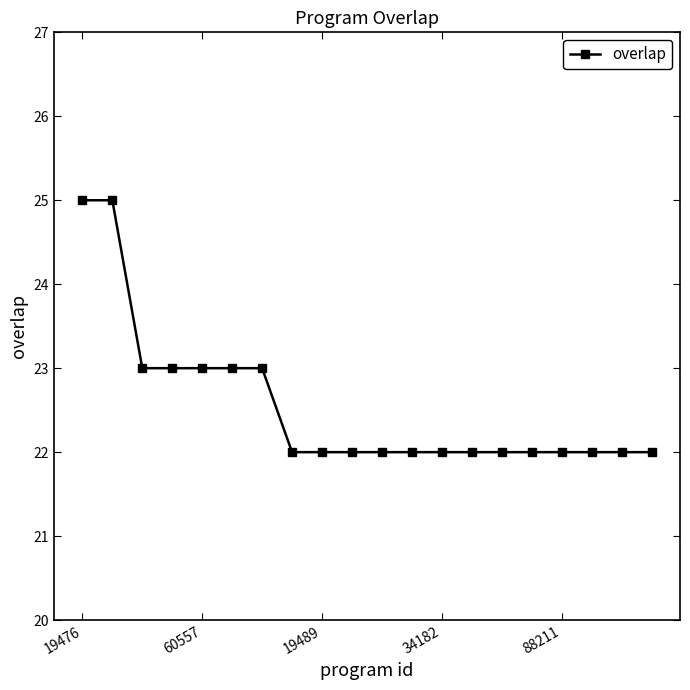

What is the smallest value displayed?

22